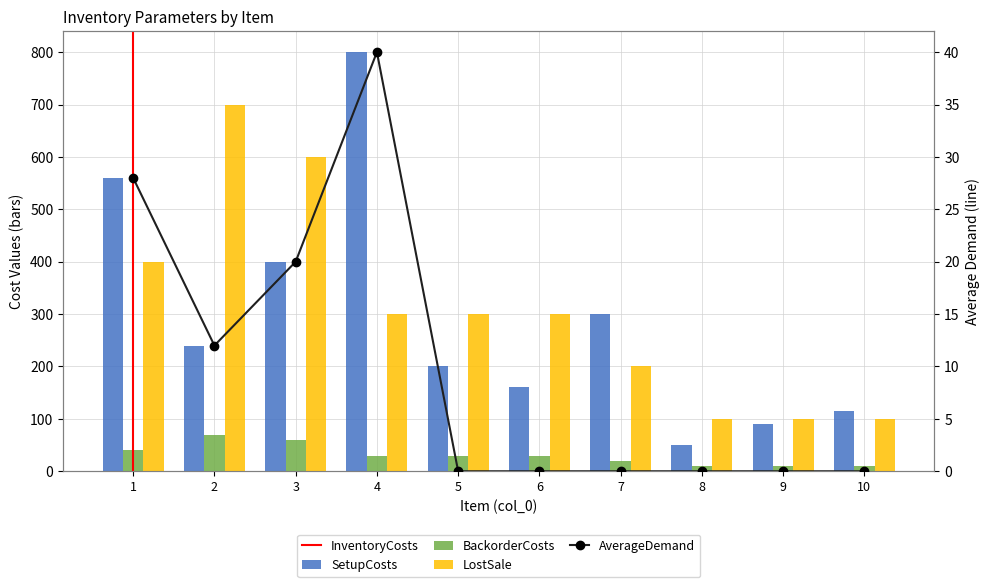

Which category has the lowest value across all series?

8